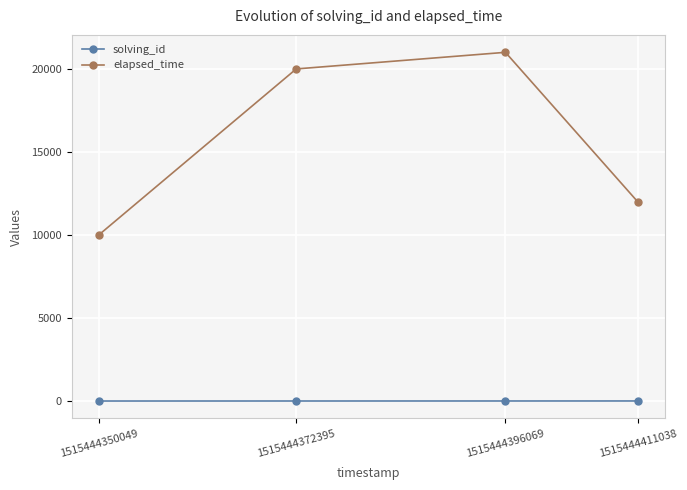

Rank the series by their maximum value, from lowest to highest.

solving_id, elapsed_time